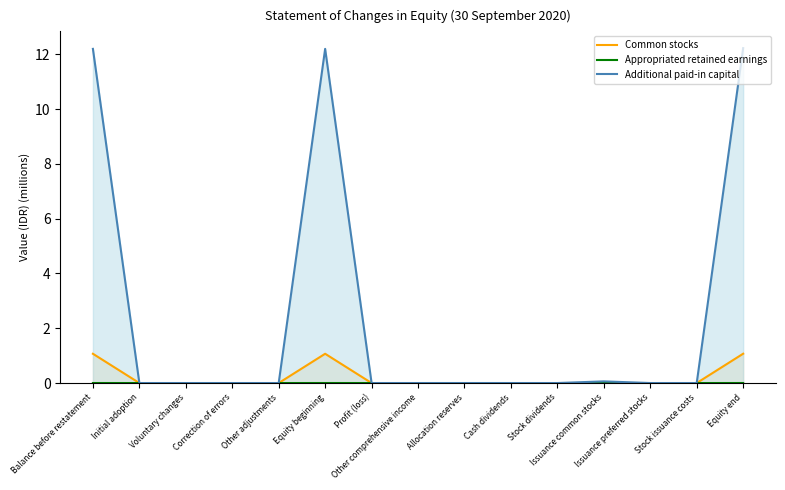

At which category does Common stocks reach its first local peak?

Equity beginning